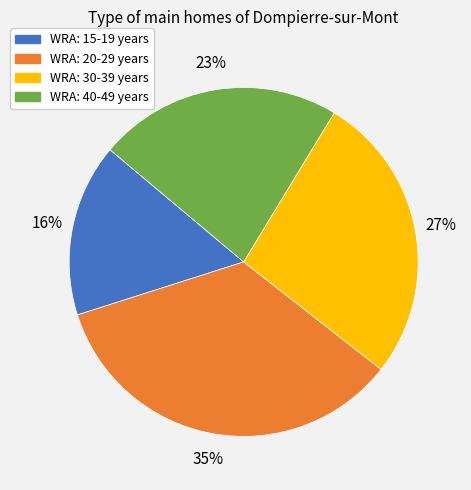

What percentage is the WRA: 30-39 years slice, to the nearest percent?

27%